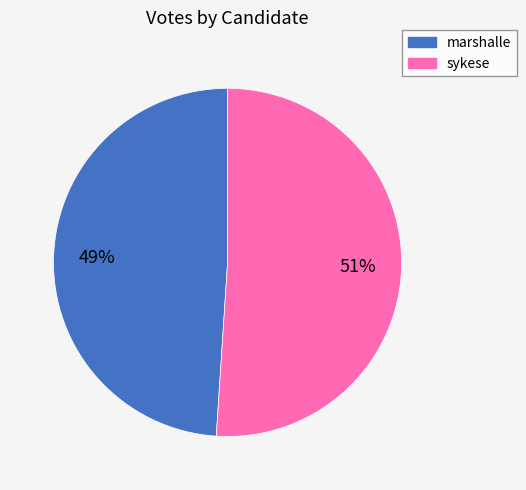

How many segments does this pie chart have?

2